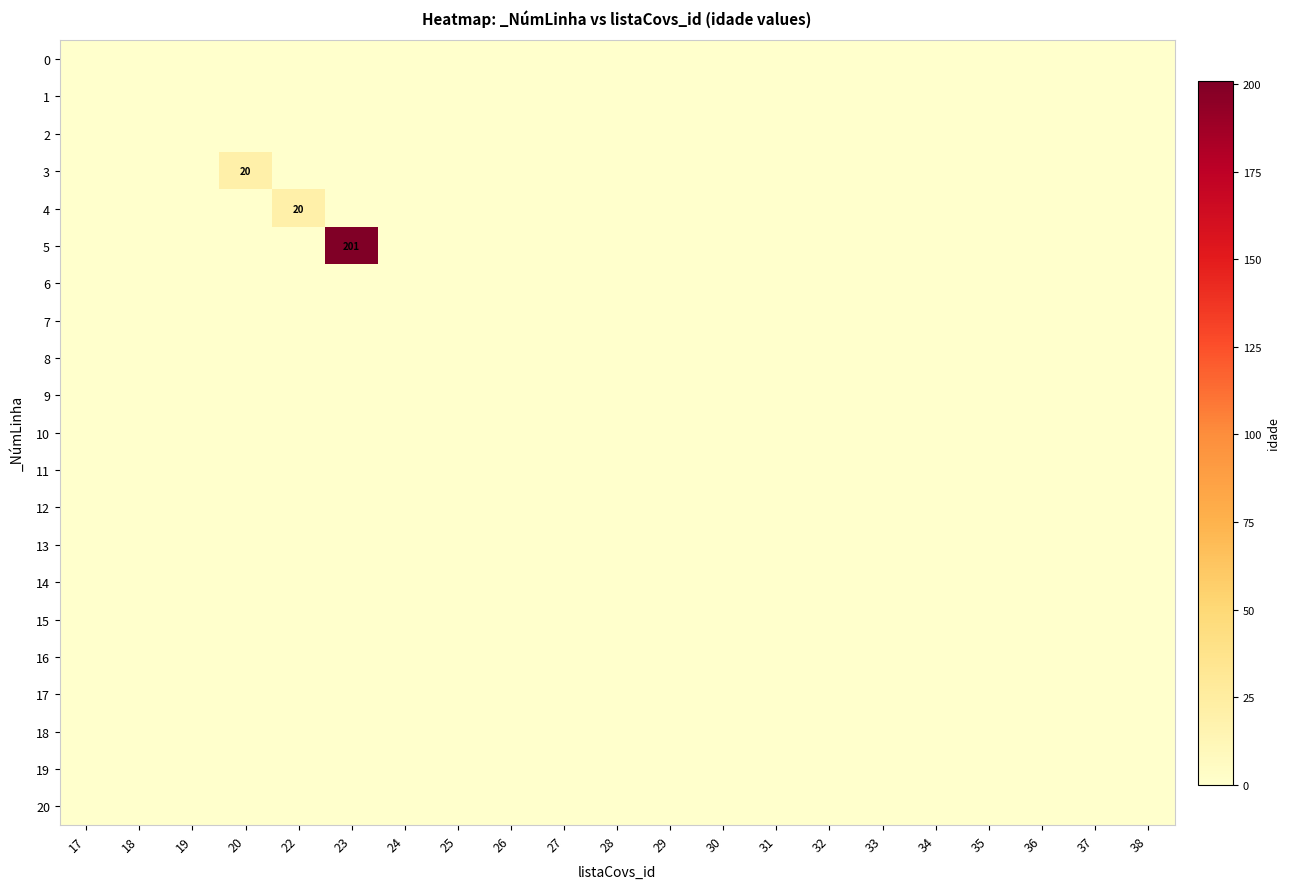

Rank the categories by 15 value from lowest to highest.

17, 18, 19, 20, 22, 23, 24, 25, 26, 27, 28, 29, 30, 31, 32, 33, 34, 35, 36, 37, 38